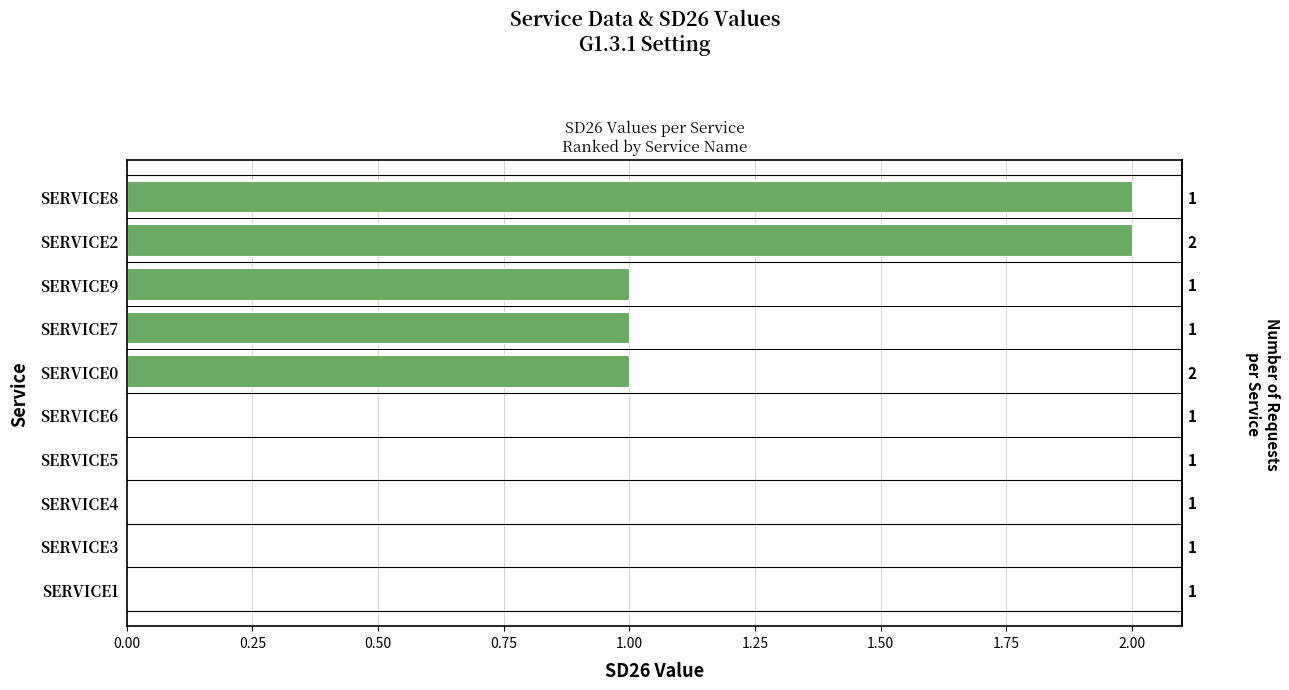

What is the maximum value shown in the chart?

2